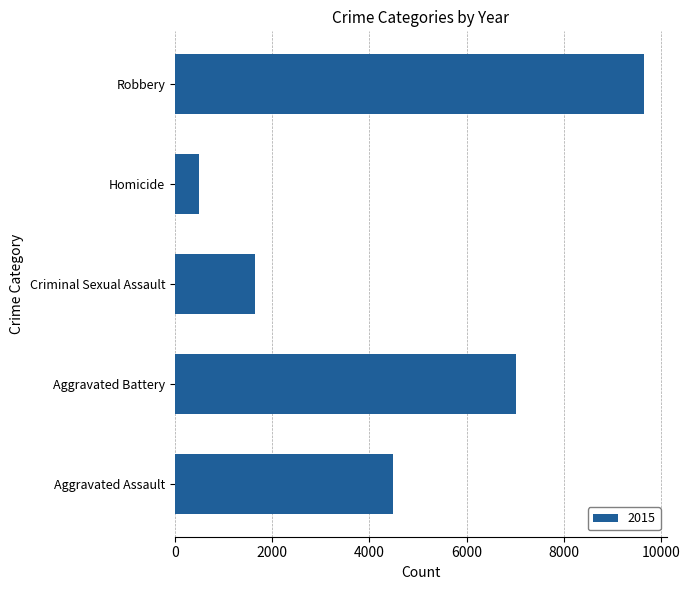

What is the sum of all values?

23279